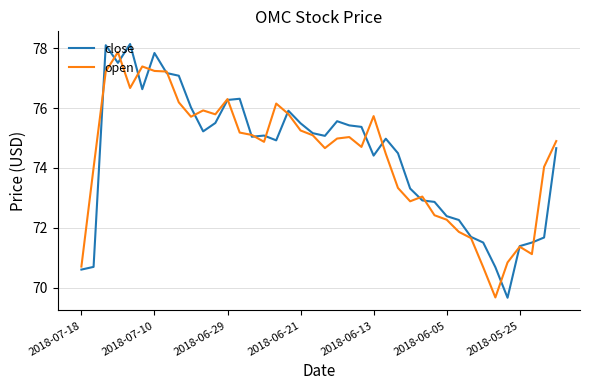

What is the maximum value shown in the chart?

78.1